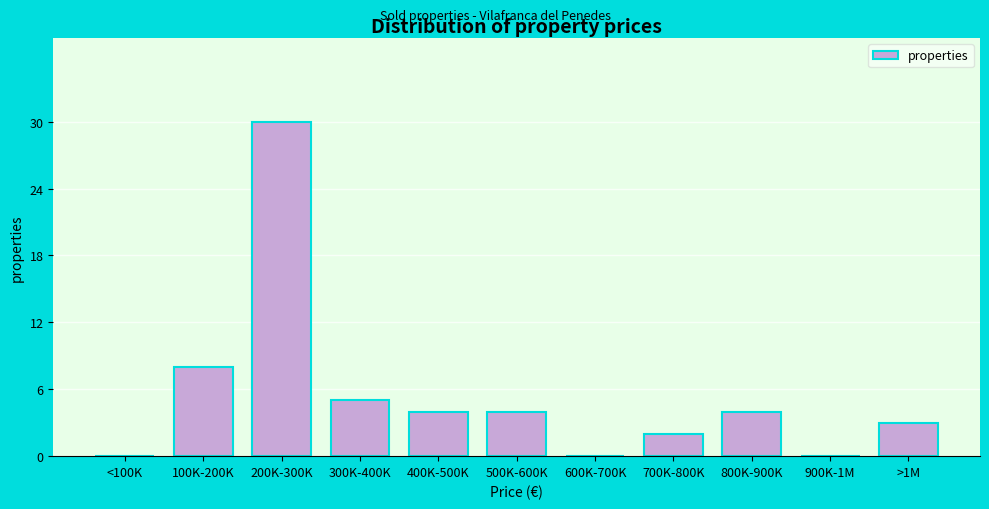

Reading right to left, extract all data points from this chart.

>1M=3	900K-1M=0	800K-900K=4	700K-800K=2	600K-700K=0	500K-600K=4	400K-500K=4	300K-400K=5	200K-300K=30	100K-200K=8	<100K=0